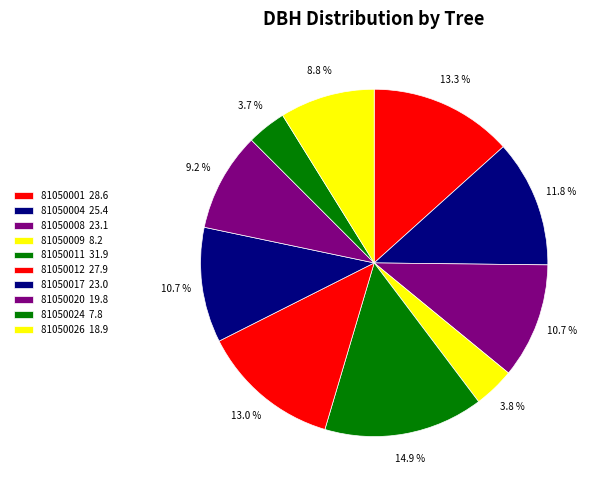

To the nearest percent, what is the average slice percentage?

10%